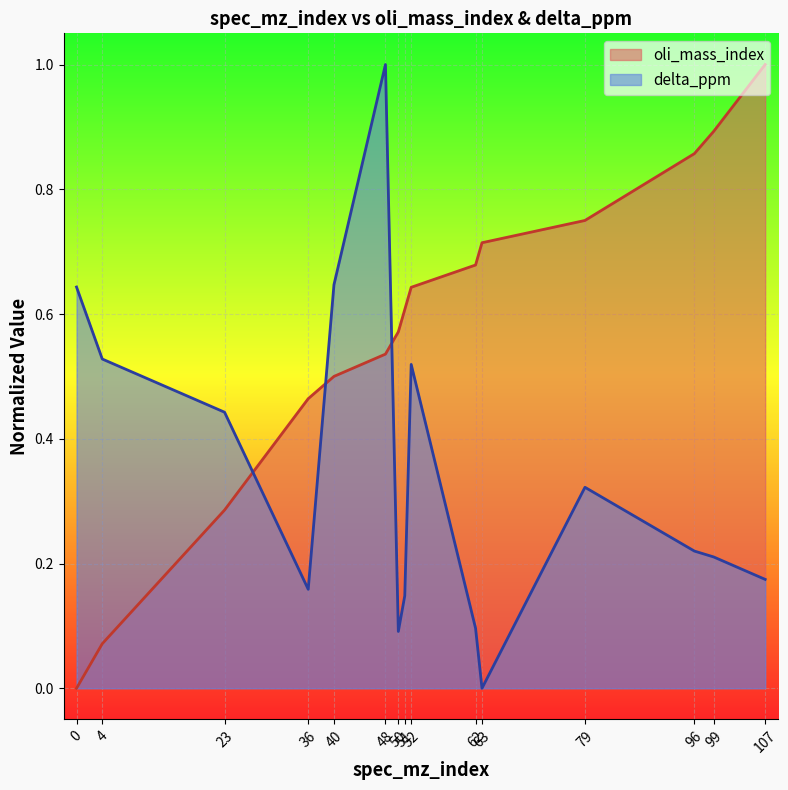

What is the difference between the second highest and second lowest values in the oli_mass_index series?

0.8